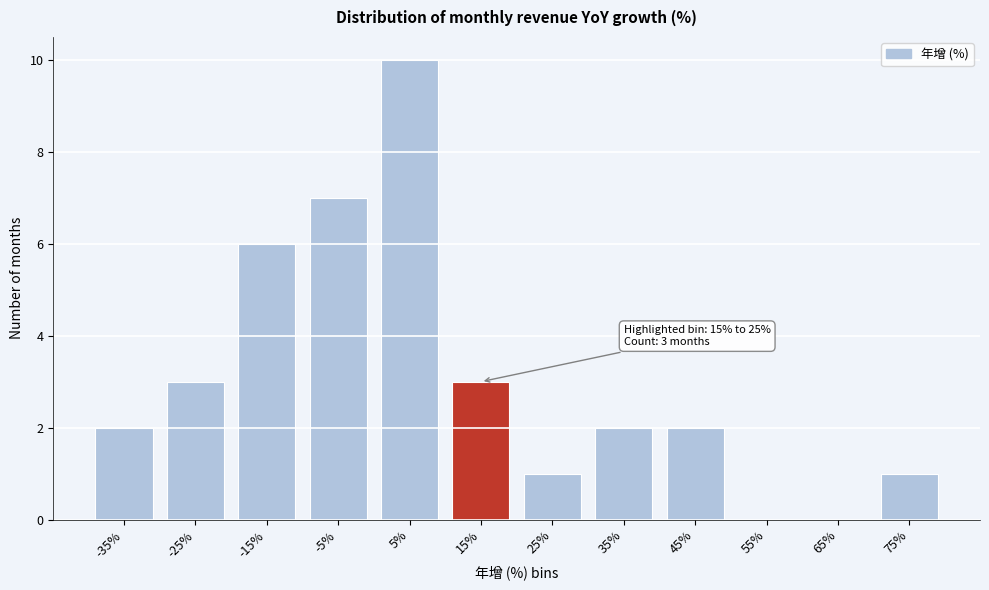

Reading right to left, what are all the values shown in this chart?

75%=1	65%=0	55%=0	45%=2	35%=2	25%=1	15%=3	5%=10	-5%=7	-15%=6	-25%=3	-35%=2